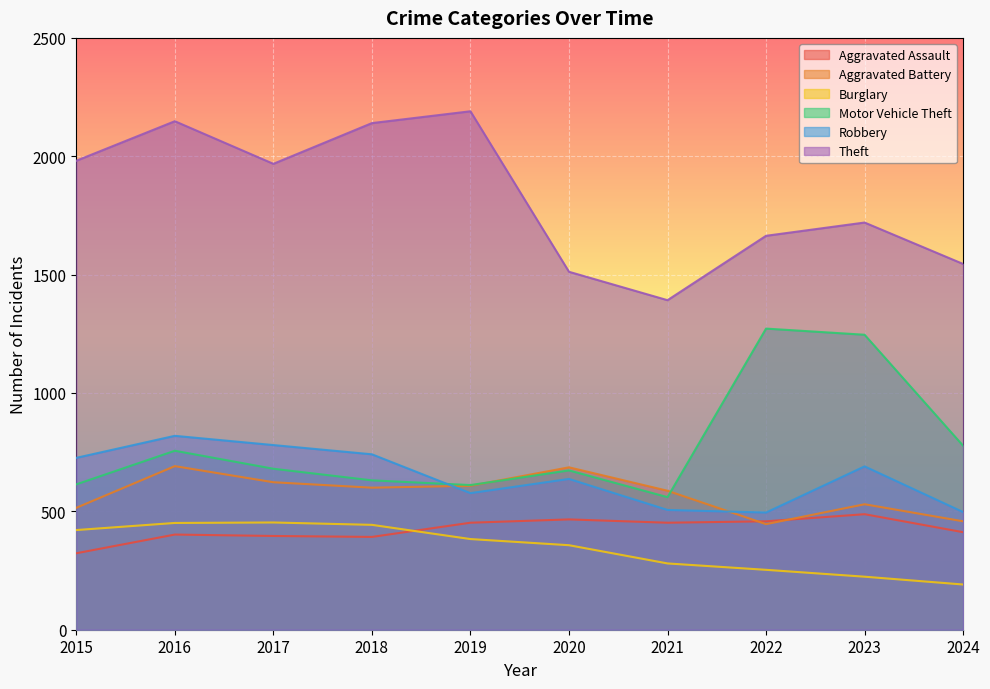

True or false: Aggravated Assault and Motor Vehicle Theft cross at least once.

False